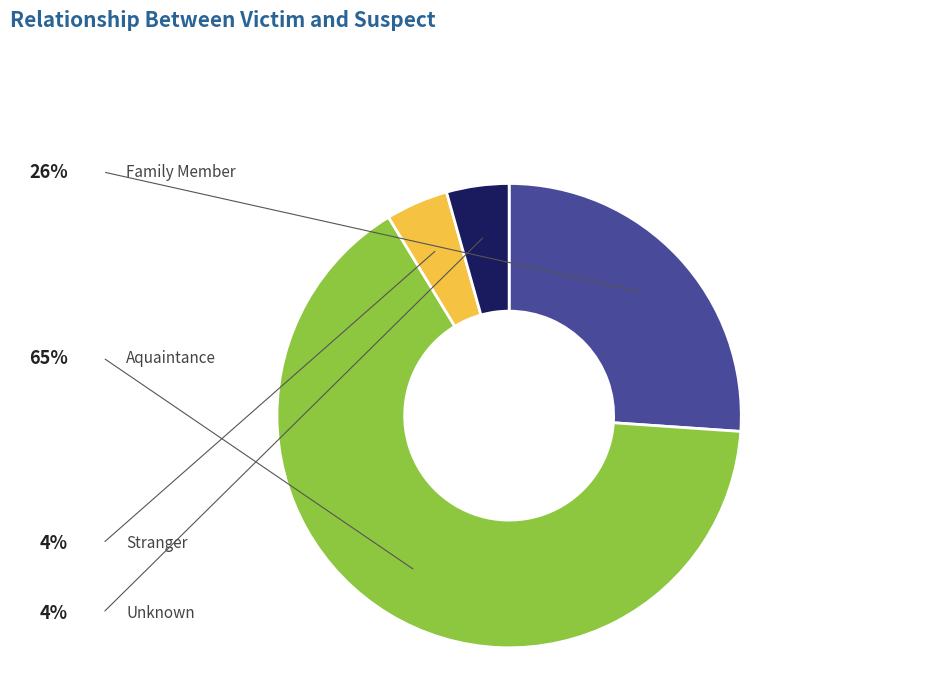

What percentage is NOT represented by Stranger?

95.7%